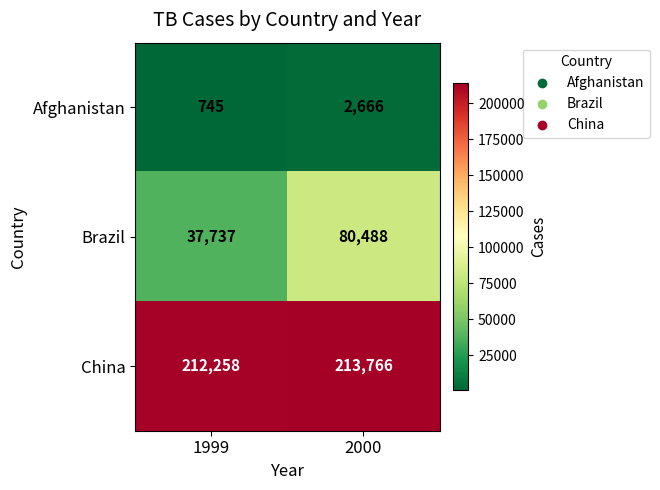

Which series has the largest total across all categories?

China